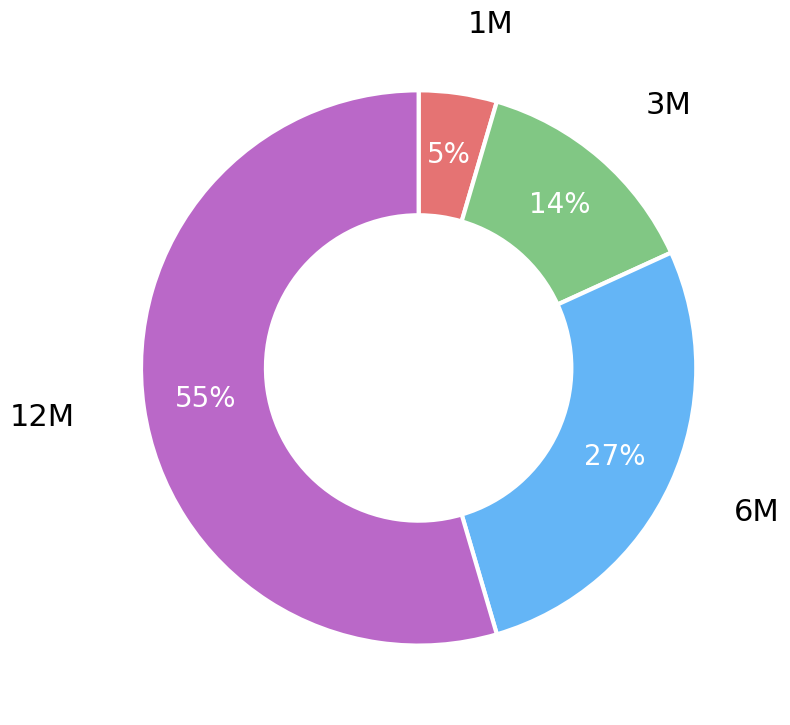

Count the number of slices in the pie.

4